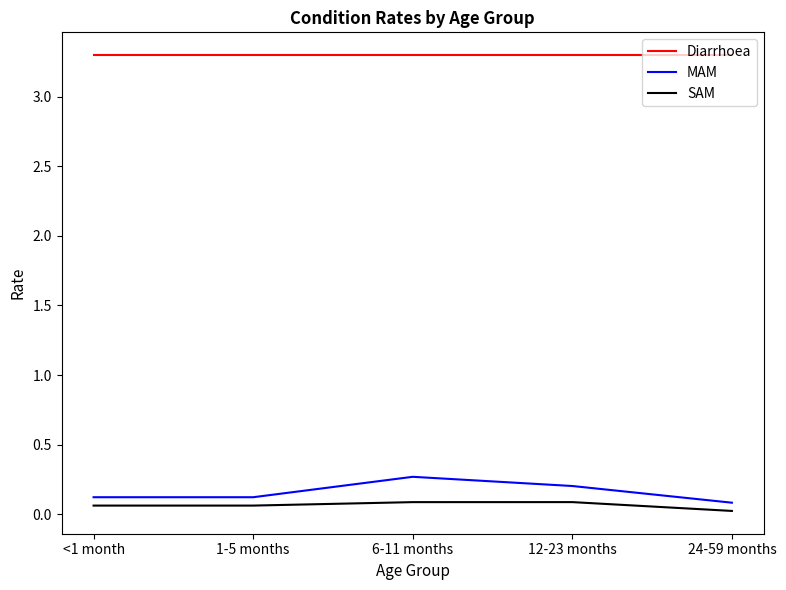

How many distinct data groups are displayed?

3